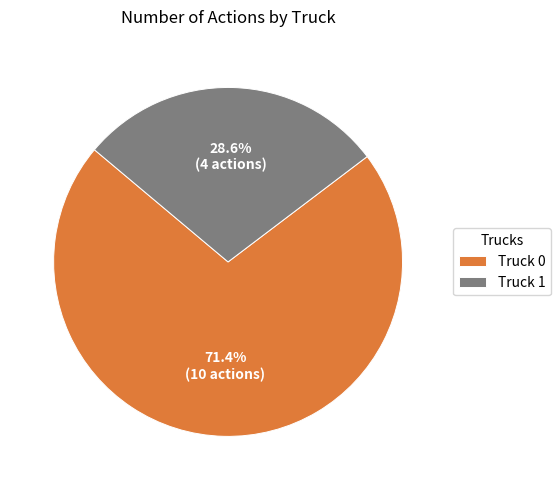

The Truck 1 slice represents 29% of the pie. True or false?

True